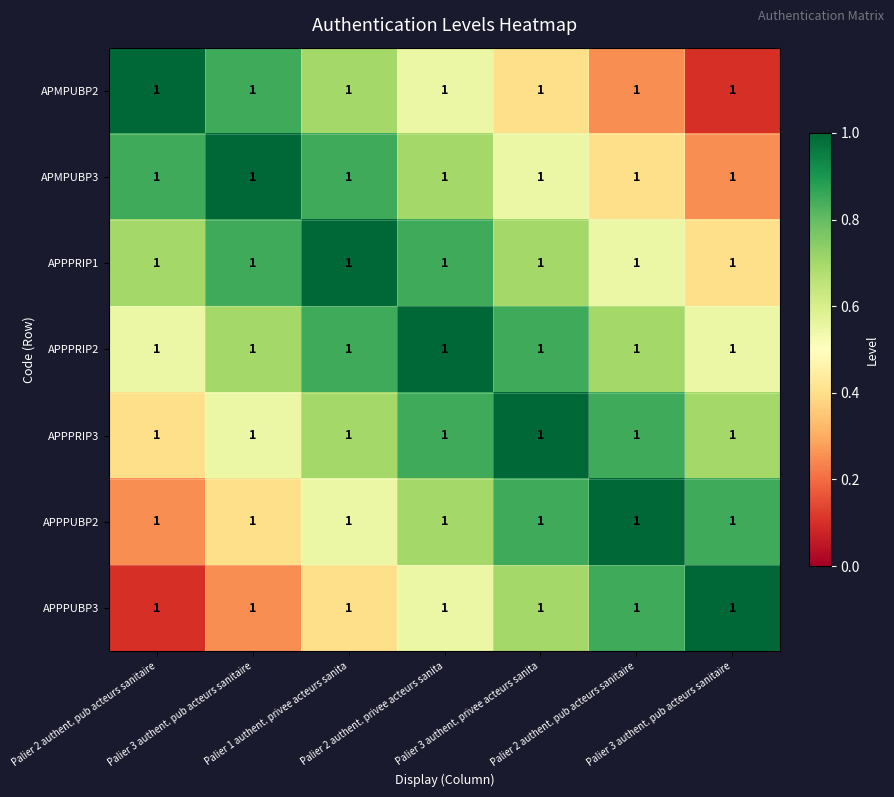

The value of APPPUBP2 at Palier 2 authent. pub acteurs sanitaire is 0.2. True or false?

True